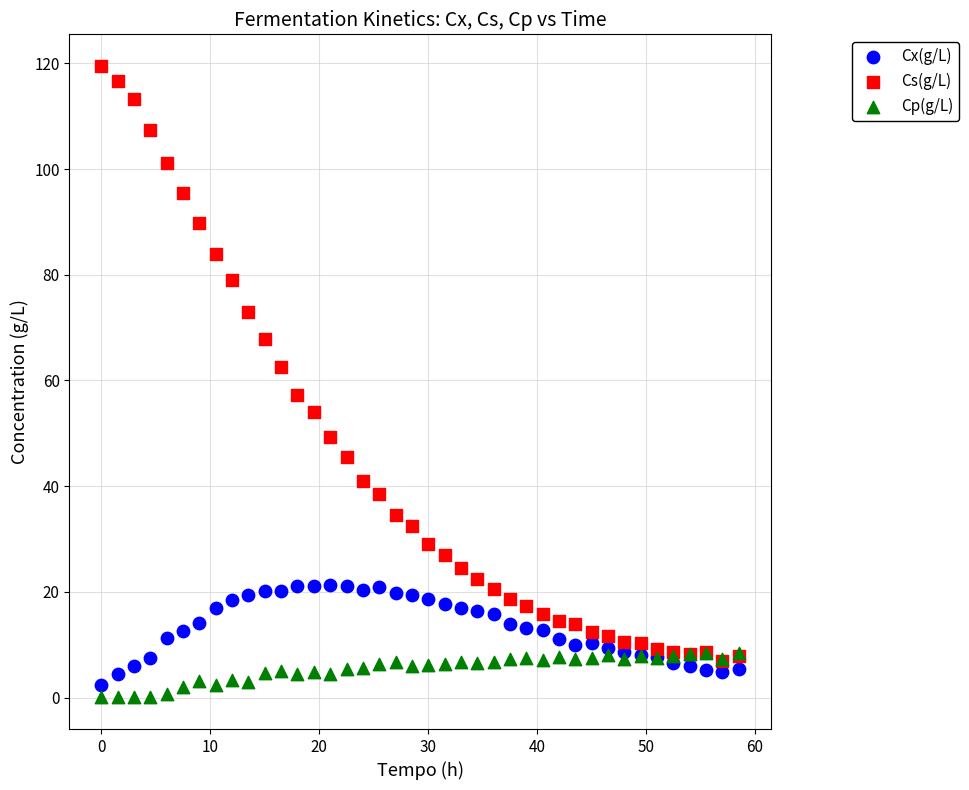

Which series has the largest Y range (max minus min)?

Cs(g/L)